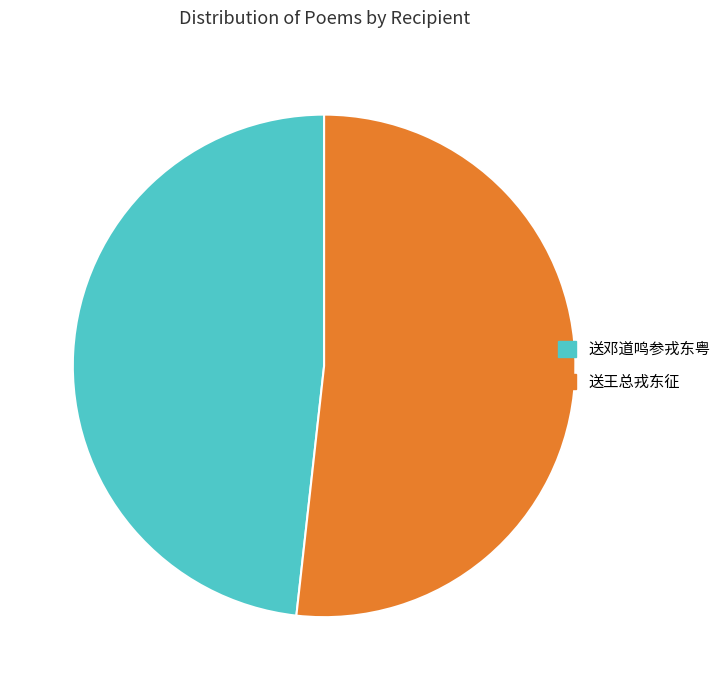

What is the ratio of the value at 送王总戎东征 to the value at 送邓道鸣参戎东粤?

1.1